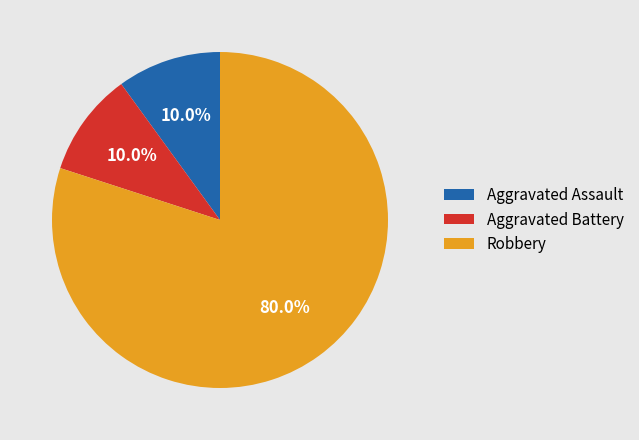

Does Robbery account for over 50% of the chart?

Yes